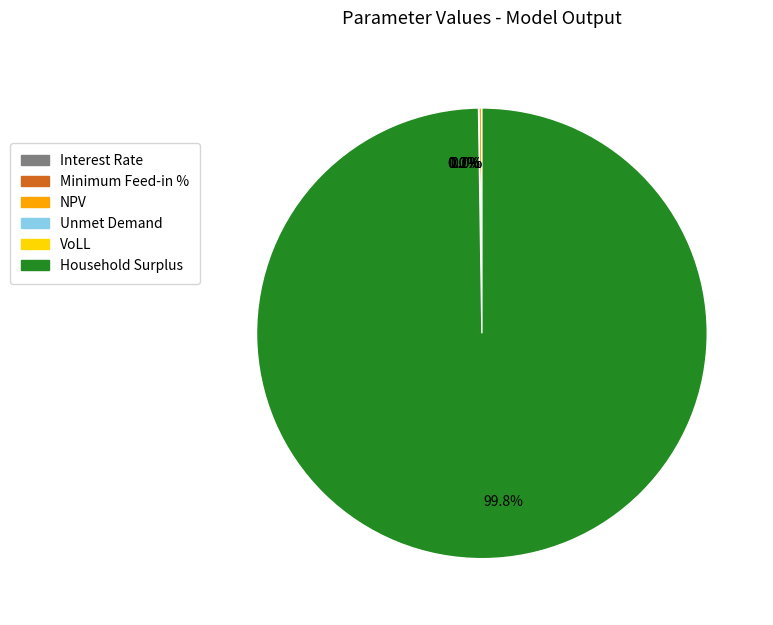

What is the total percentage of NPV and VoLL?

0.2%